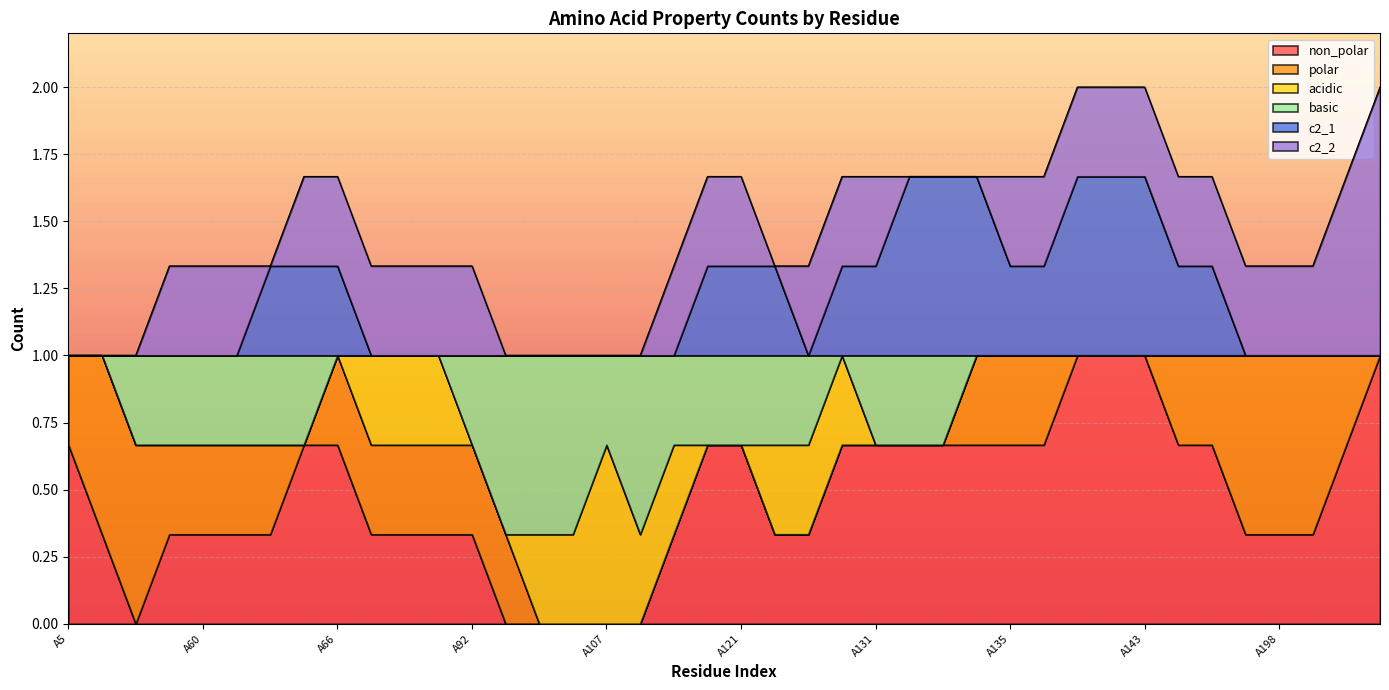

What are all the series names shown in the legend?

non_polar, polar, acidic, basic, c2_1, c2_2